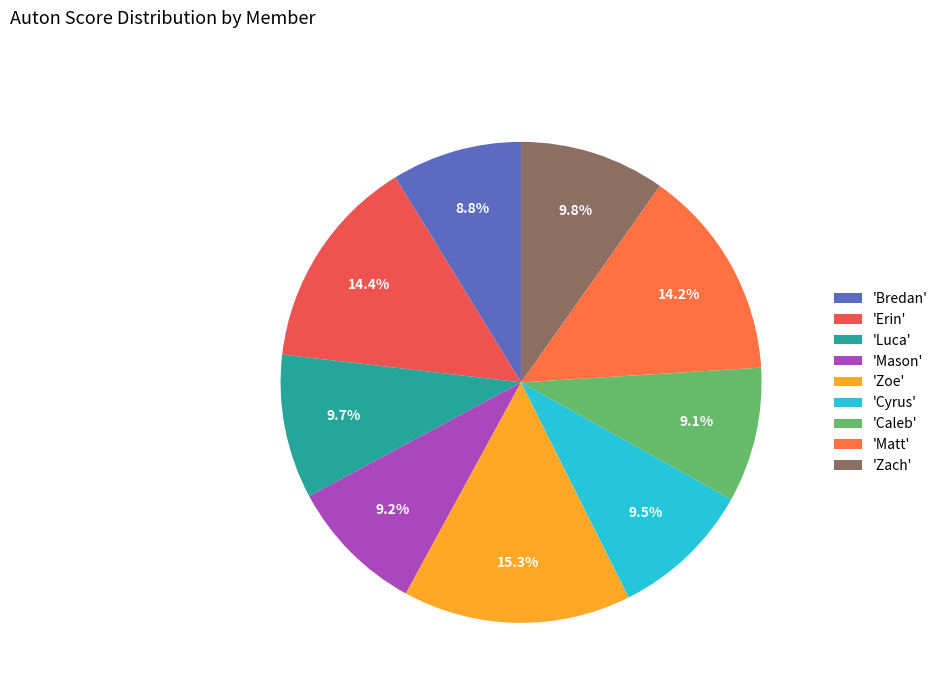

Count the number of slices in the pie.

9